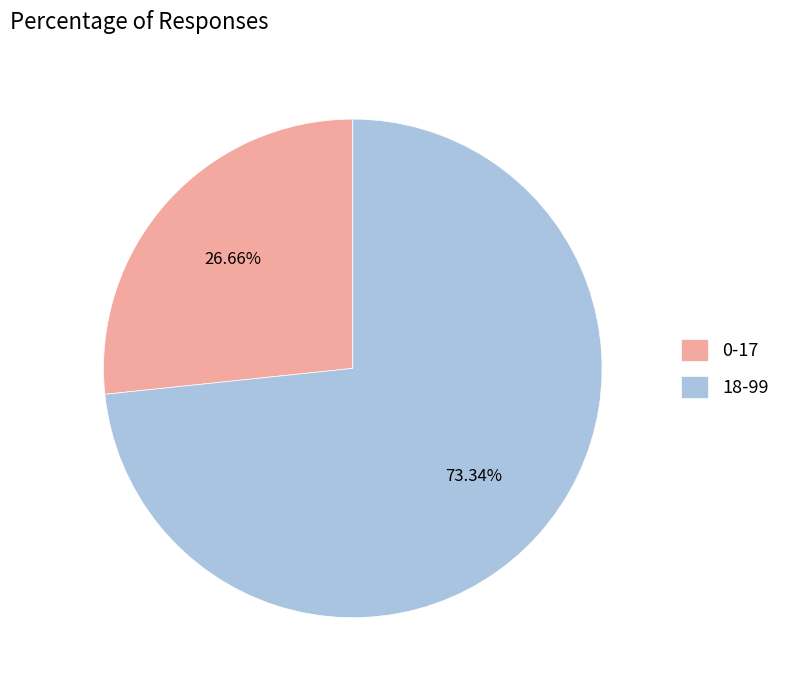

To the nearest percent, what is the difference between the largest and smallest slice percentages?

47%